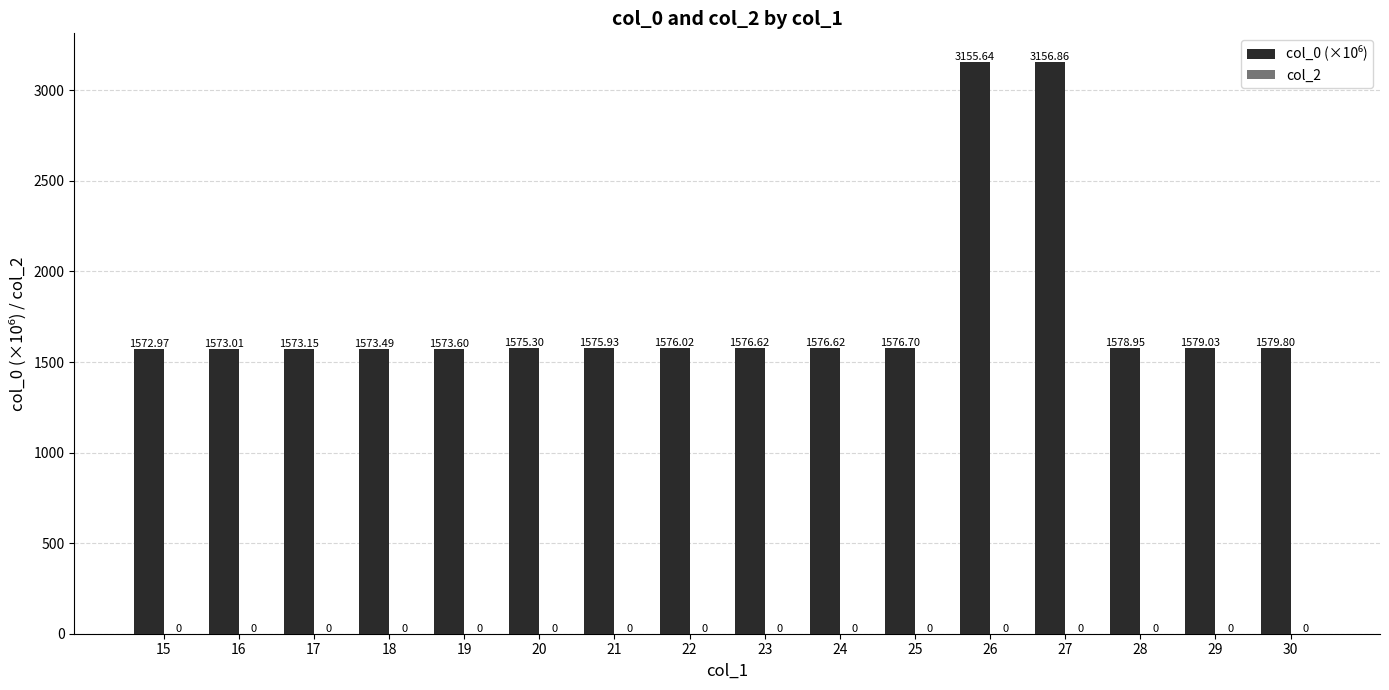

What is the average value?

1773.4